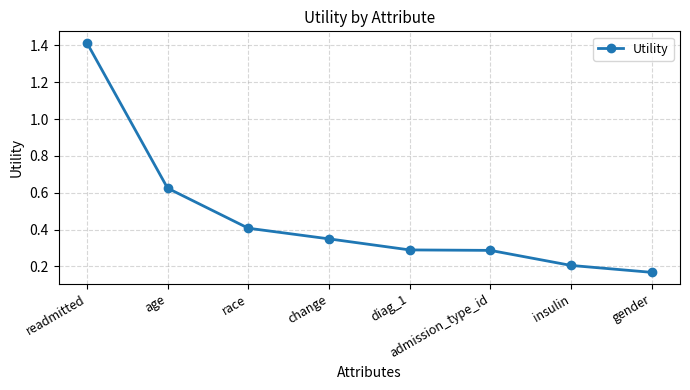

True or false: the data has more than 1 interior local peaks.

False